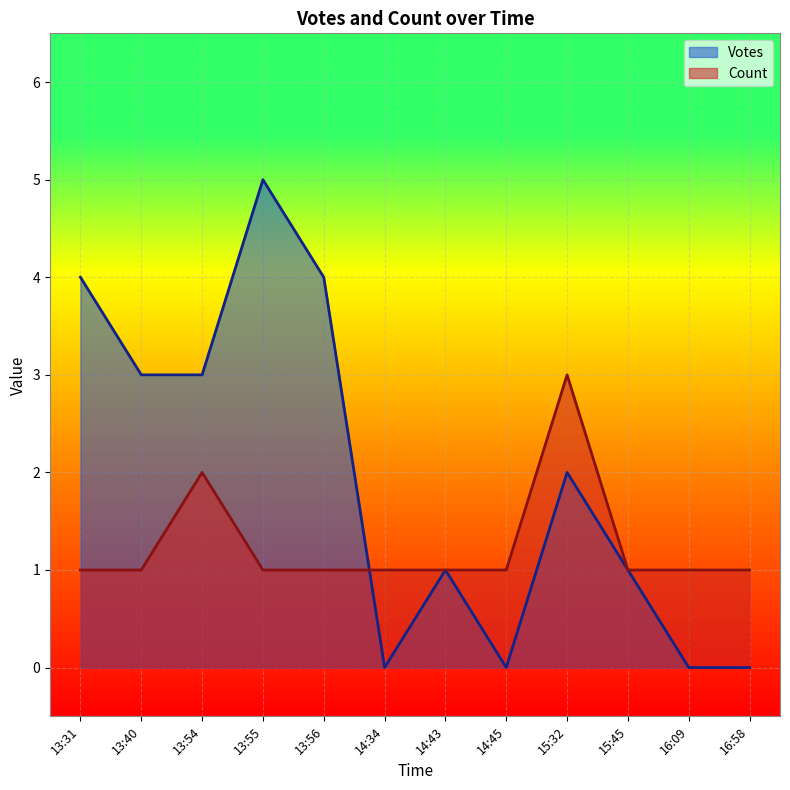

What position from the left is 13:40?

2